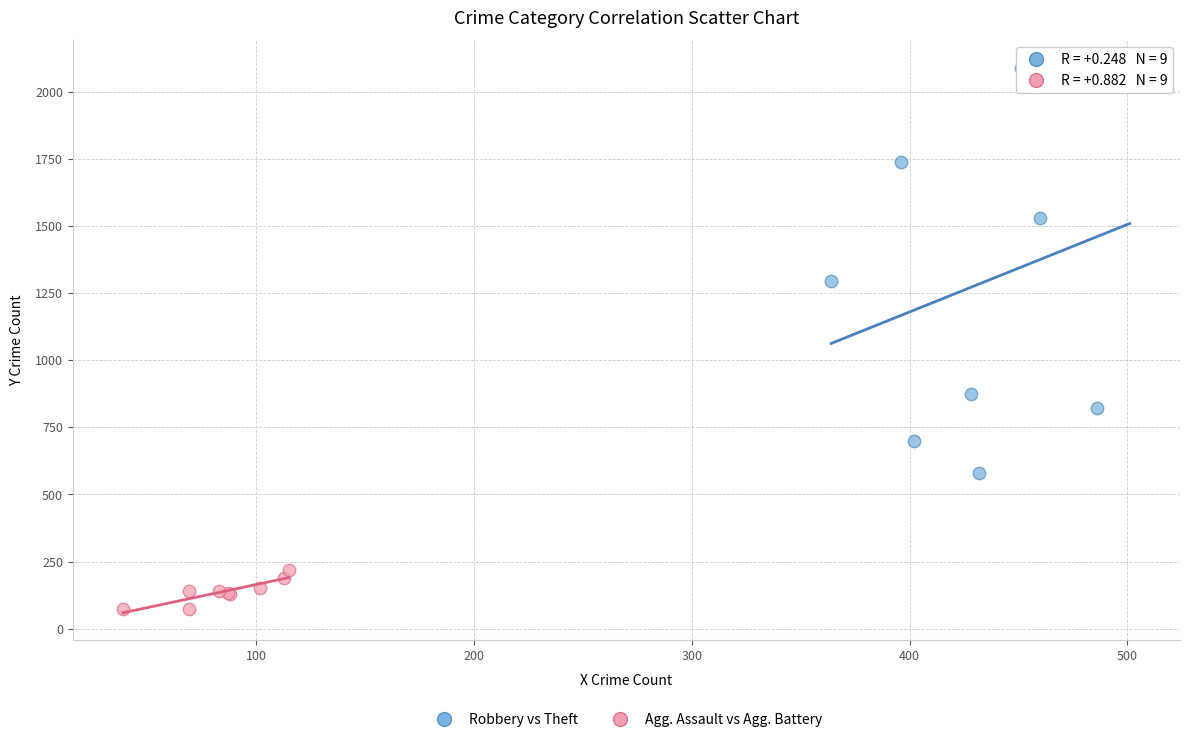

Which series reaches the maximum Y coordinate?

Robbery vs Theft